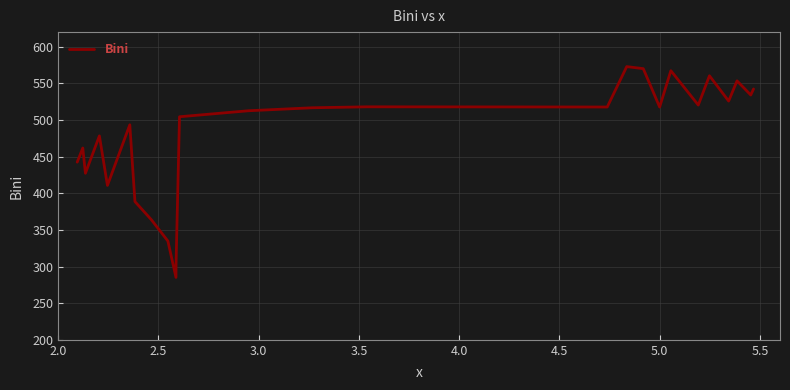

What is the difference between the maximum and minimum values?

287.8